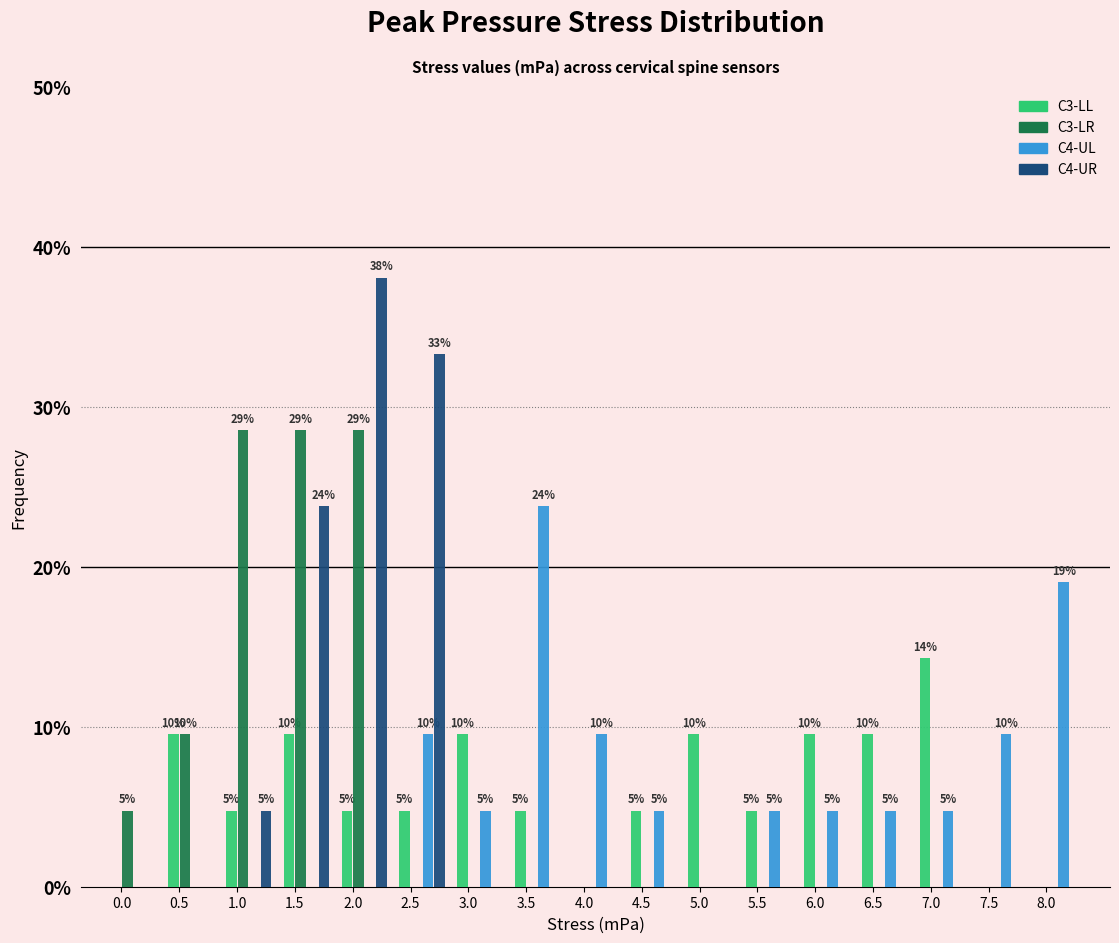

What is the total value across all series at 7.0?

19.0